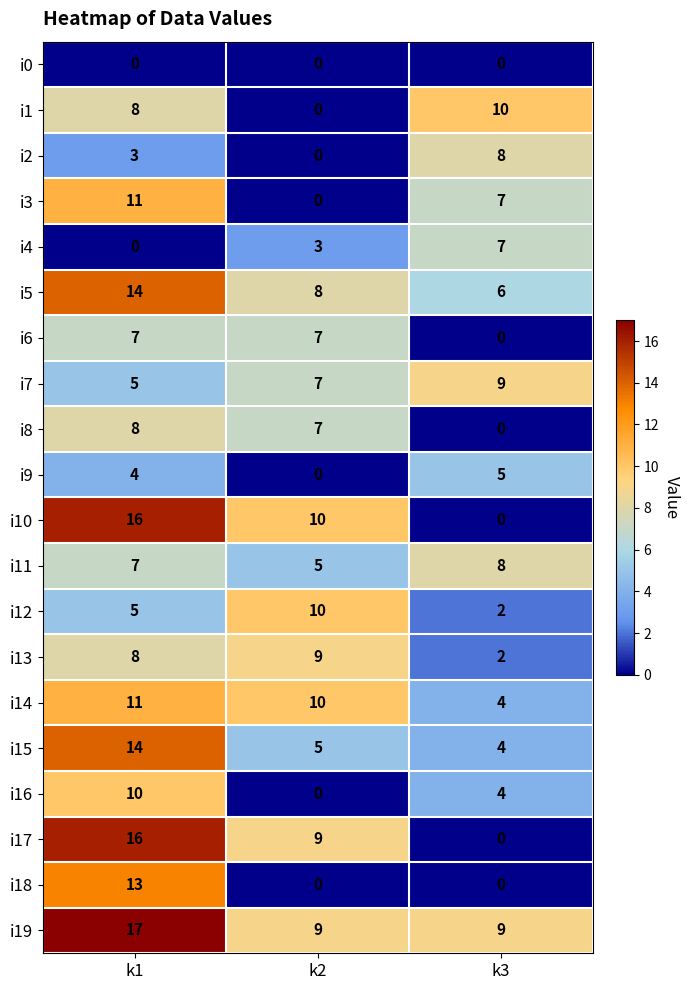

At how many categories does at least one series exceed 6?

3